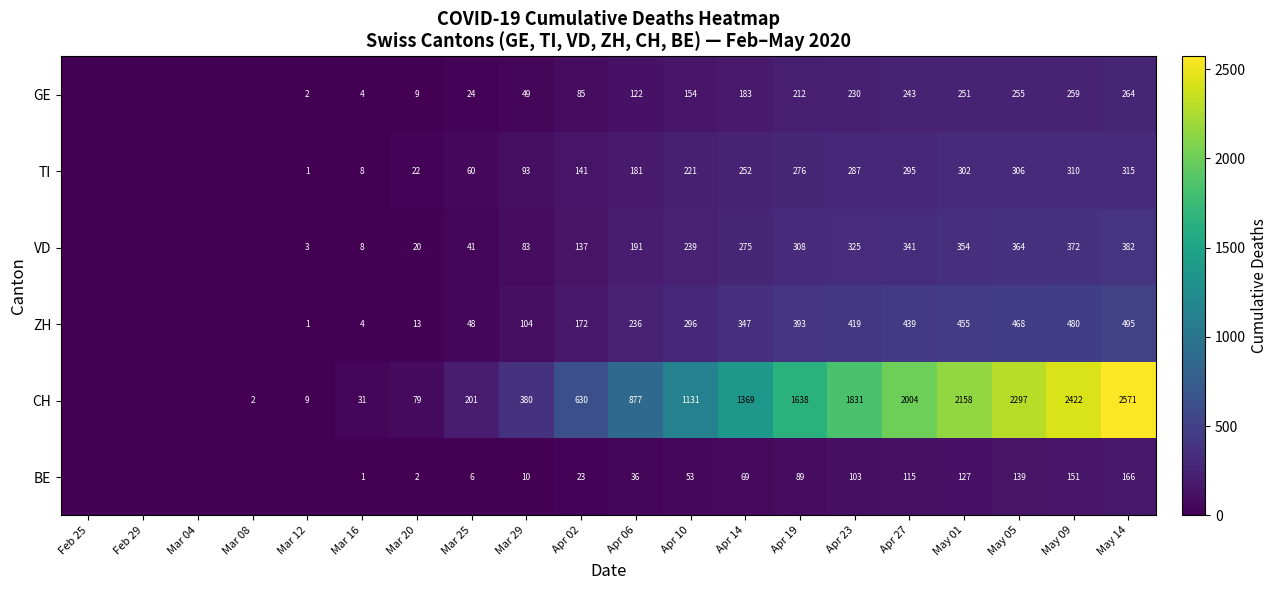

What is the sum of the TI values at Apr 23 and Mar 29?

380